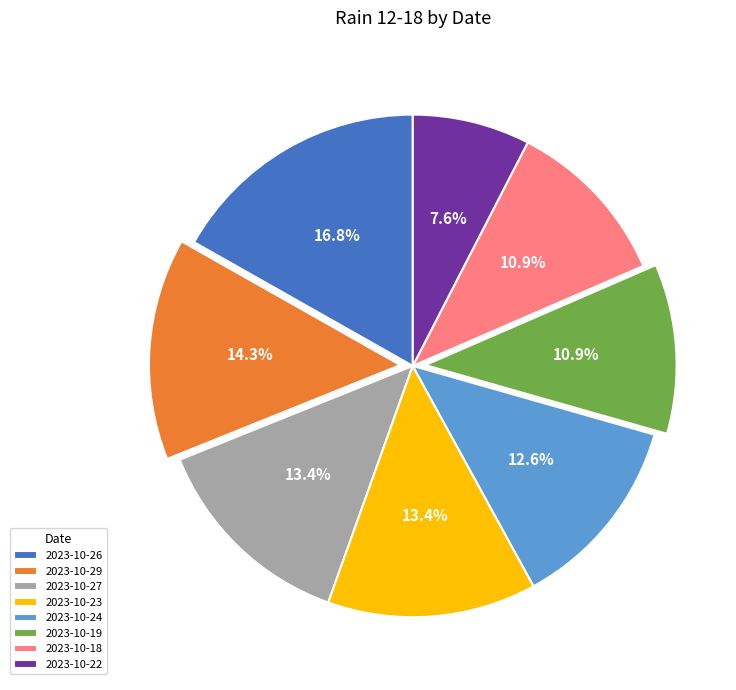

Do 2023-10-26 and 2023-10-22 together represent more than half of the pie?

No